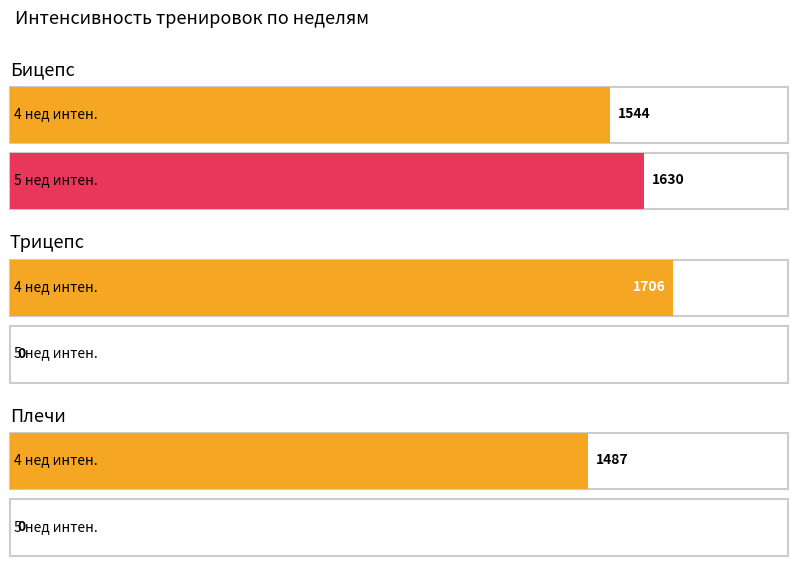

The value of Трицепс at 5 нед интен. is 0.0. True or false?

True